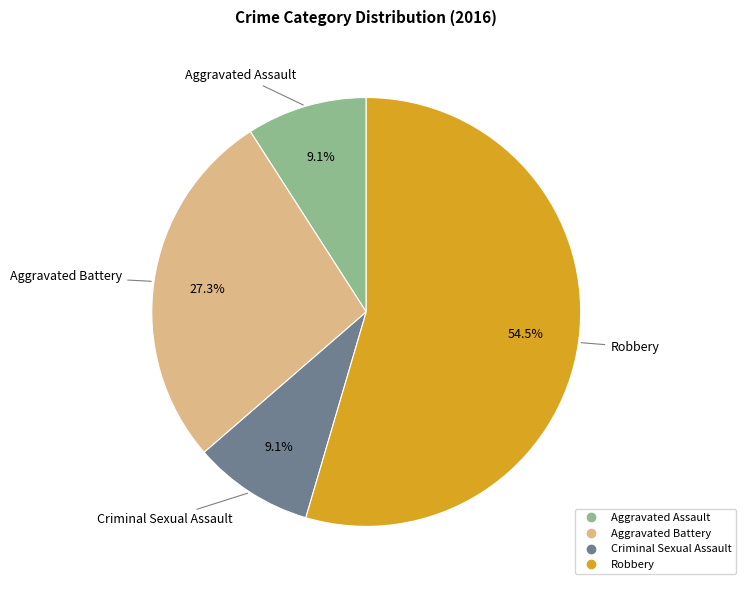

What percentage do Criminal Sexual Assault and Aggravated Battery together represent?

36.4%